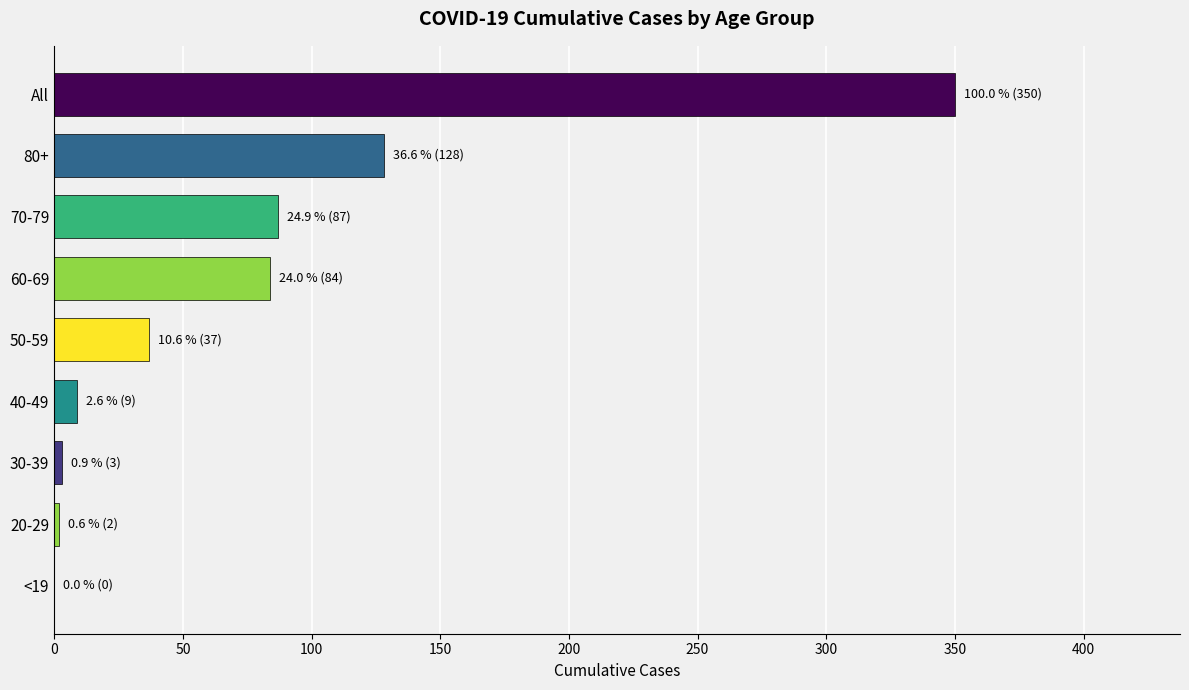

How many categories are shown in the chart?

9